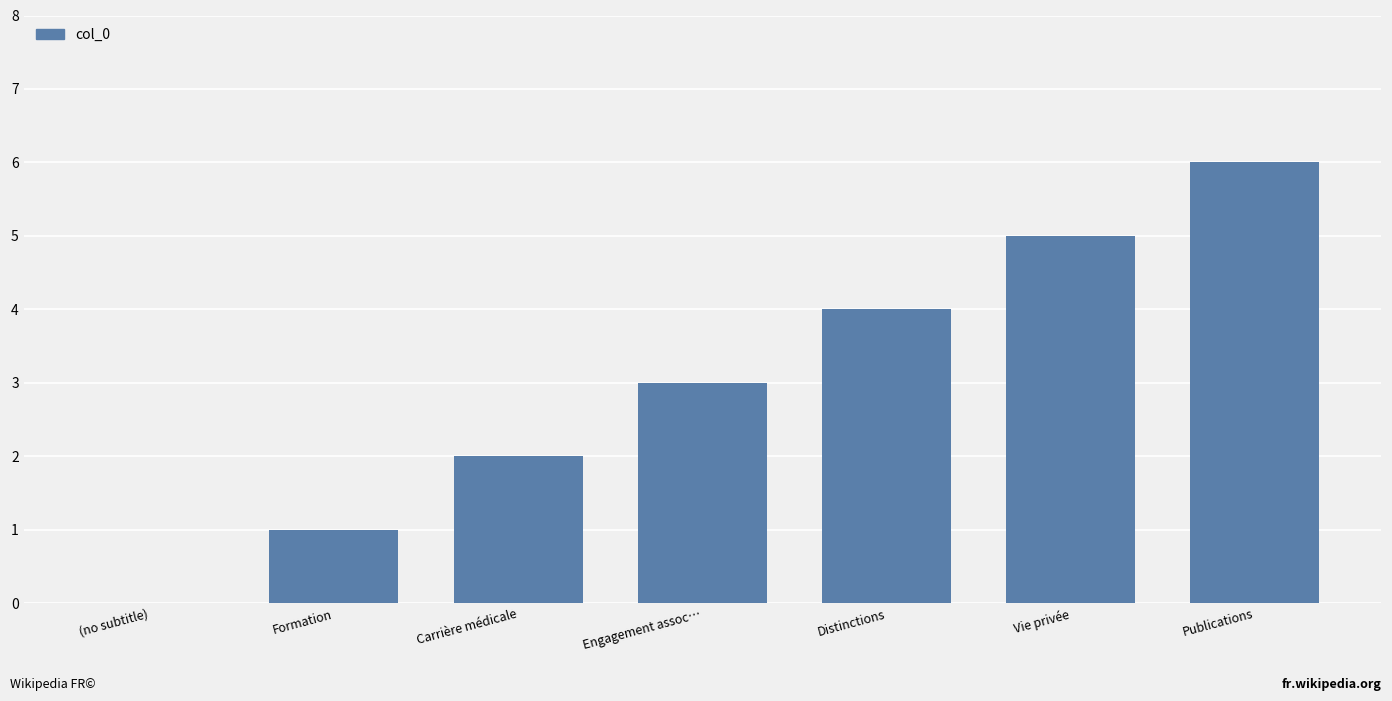

Reading left to right, extract all data points from this chart.

0	1	2	3	4	5	6